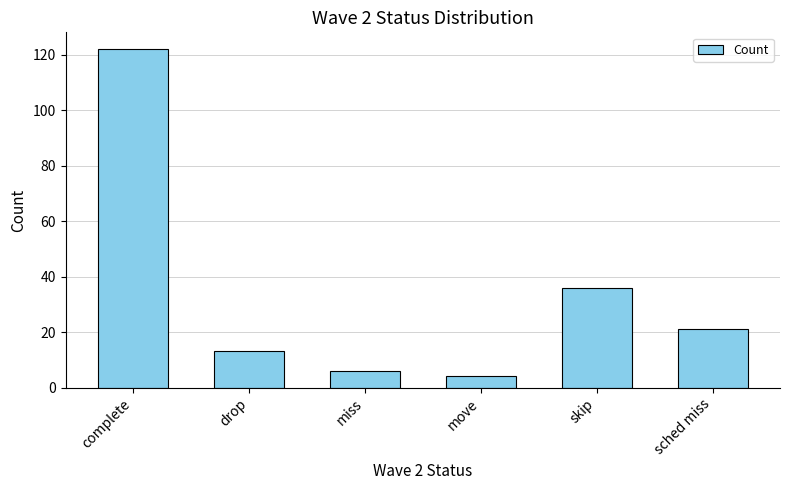

Reading left to right, list all the values displayed in this chart.

complete=122	drop=13	miss=6	move=4	skip=36	sched miss=21